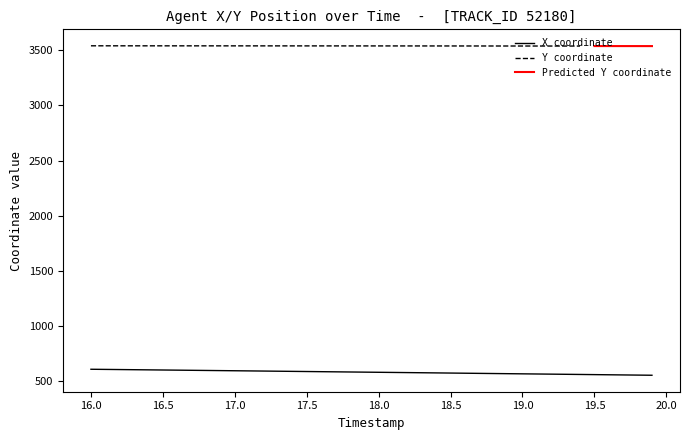

What is the maximum value for X coordinate?

610.8